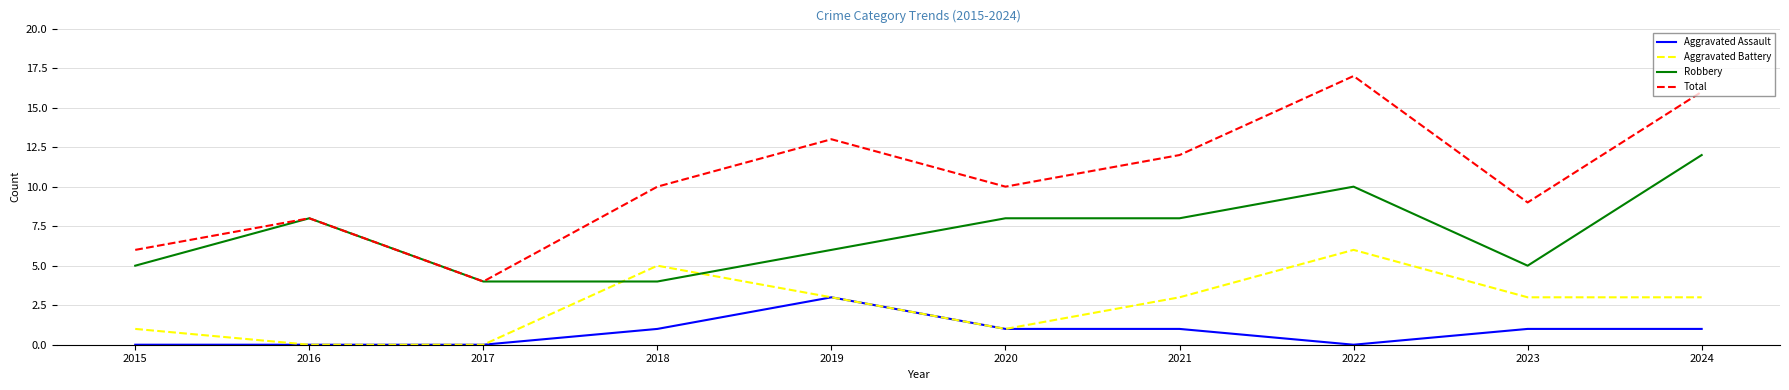

True or false: Total has a value of 9 at 2023.

True